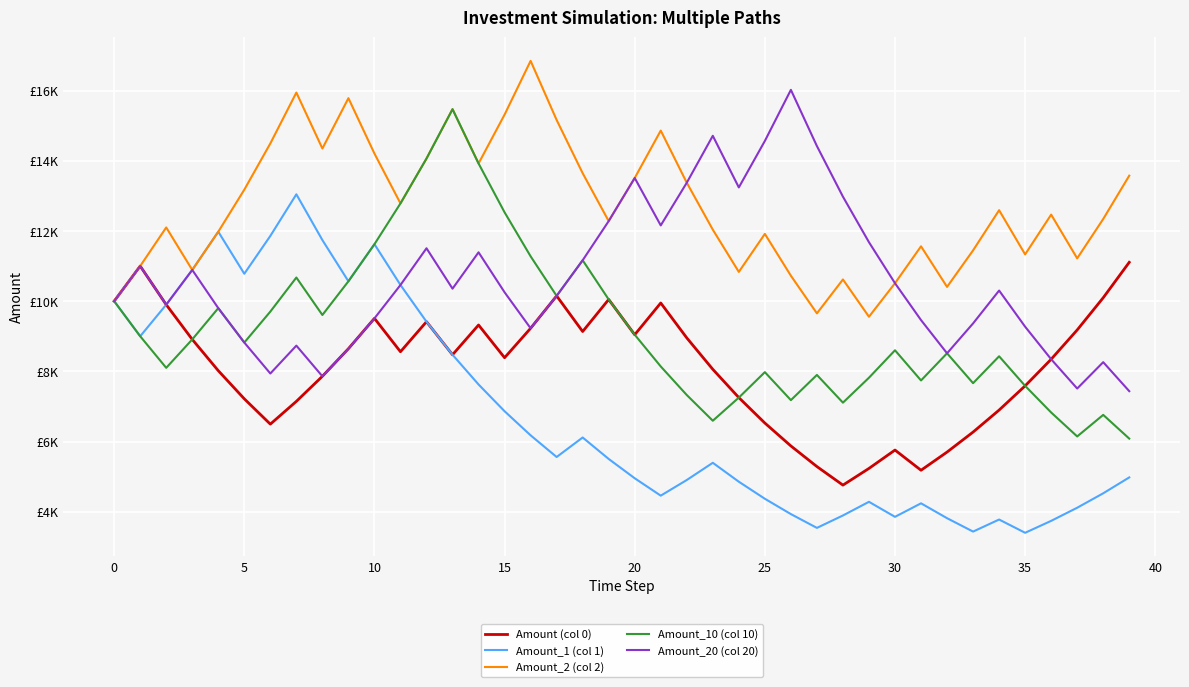

What are all the series names shown in the legend?

Amount (col 0), Amount_1 (col 1), Amount_2 (col 2), Amount_10 (col 10), Amount_20 (col 20)